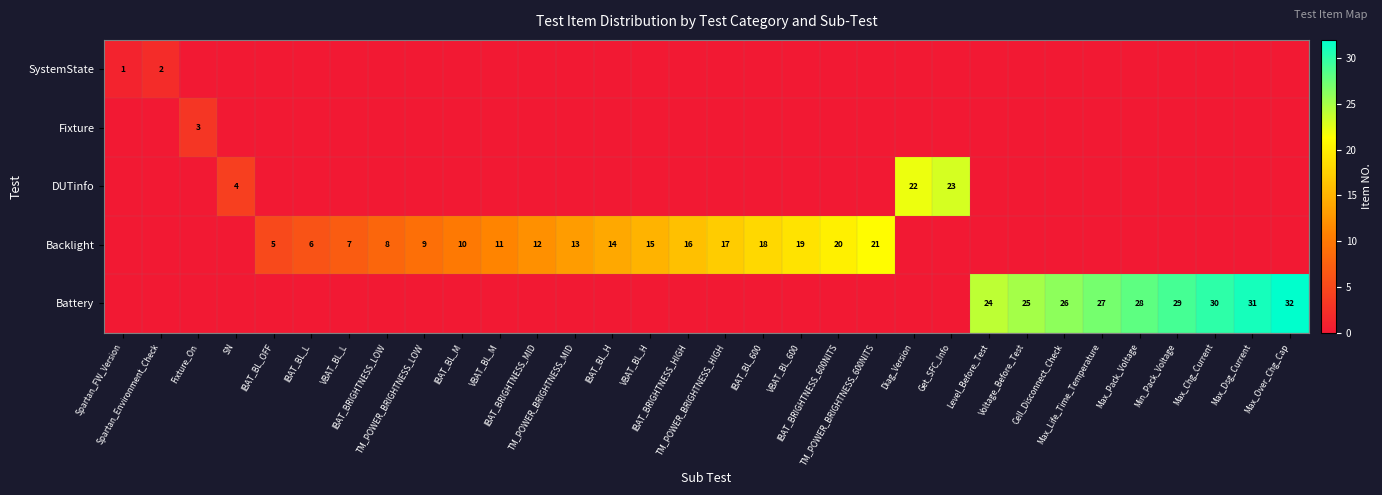

What is the sum of all DUTinfo values?

49